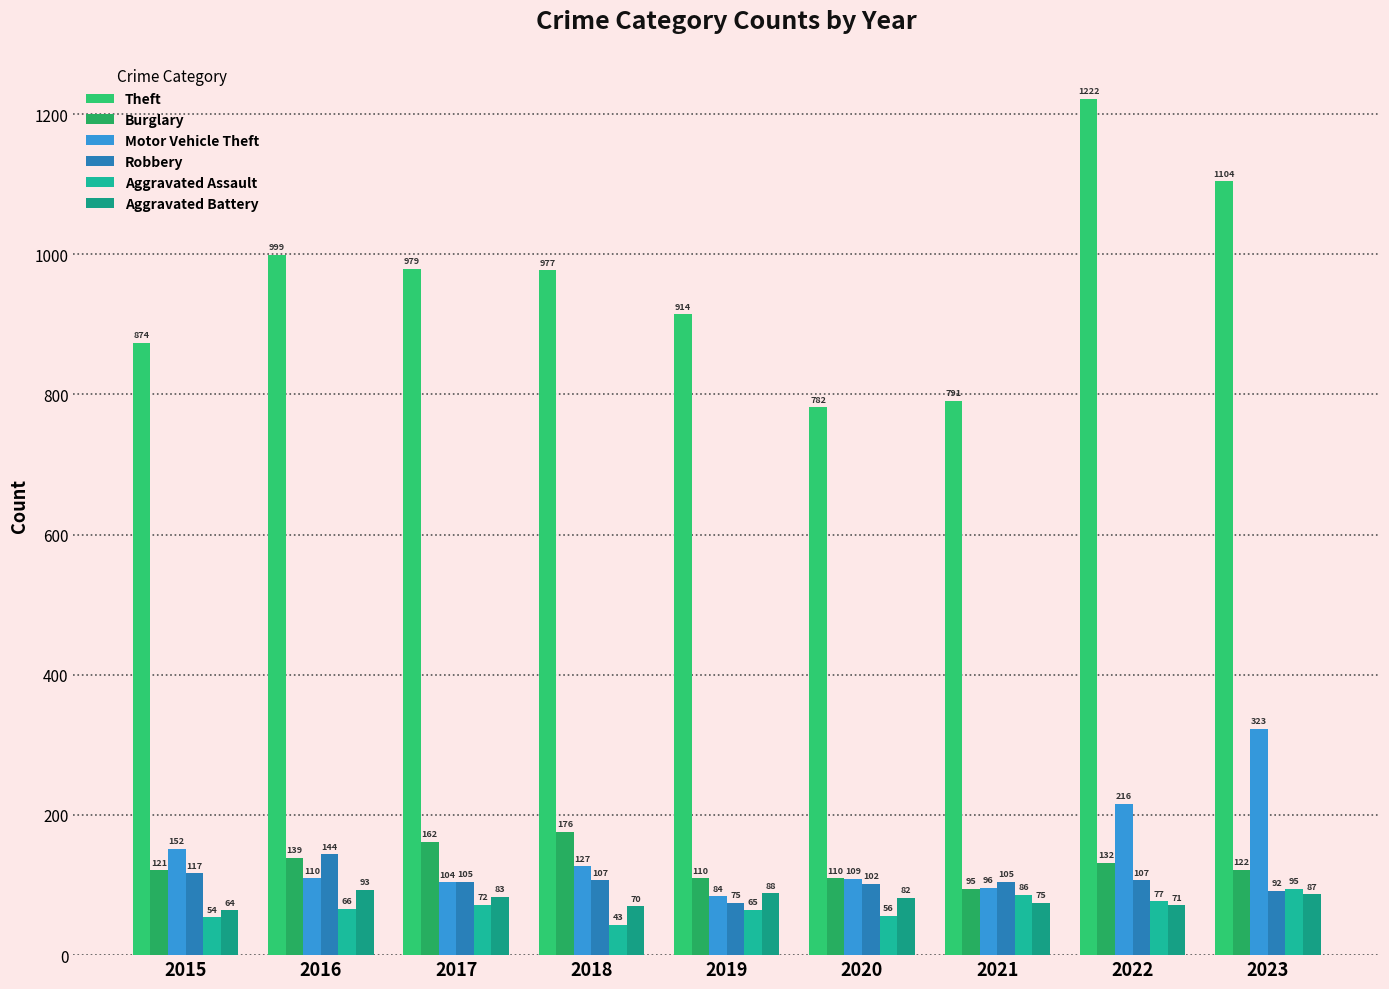

Reading left to right, extract all data points from this chart.

Theft: 2015=874	2016=999	2017=979	2018=977	2019=914	2020=782	2021=791	2022=1222	2023=1104
Burglary: 2015=121	2016=139	2017=162	2018=176	2019=110	2020=110	2021=95	2022=132	2023=122
Motor Vehicle Theft: 2015=152	2016=110	2017=104	2018=127	2019=84	2020=109	2021=96	2022=216	2023=323
Robbery: 2015=117	2016=144	2017=105	2018=107	2019=75	2020=102	2021=105	2022=107	2023=92
Aggravated Assault: 2015=54	2016=66	2017=72	2018=43	2019=65	2020=56	2021=86	2022=77	2023=95
Aggravated Battery: 2015=64	2016=93	2017=83	2018=70	2019=88	2020=82	2021=75	2022=71	2023=87